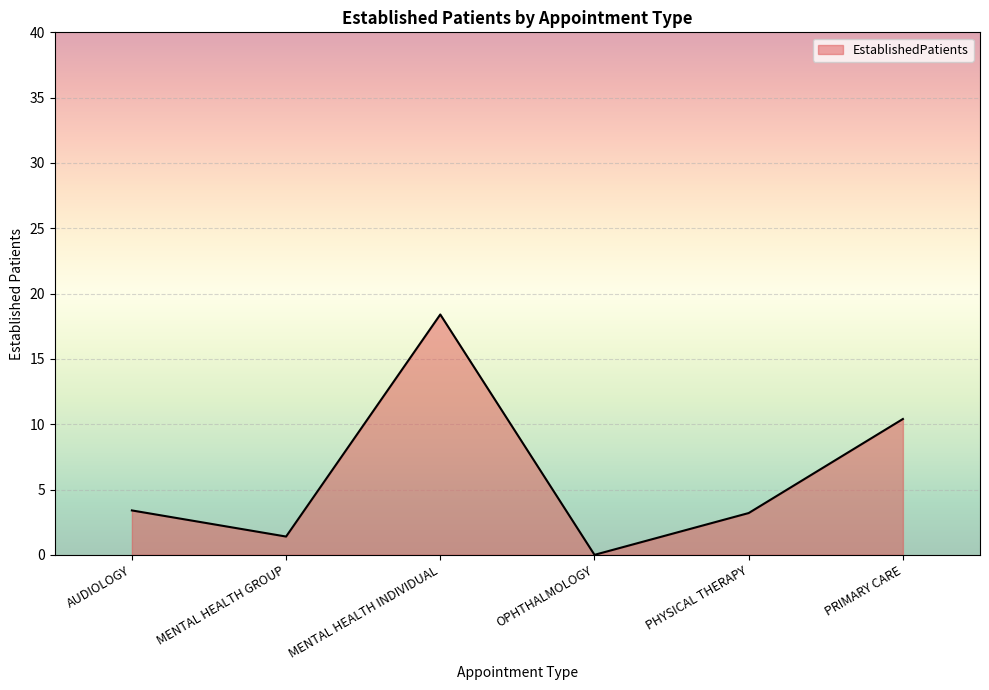

What is the change in value from OPHTHALMOLOGY to PHYSICAL THERAPY?

+3.2